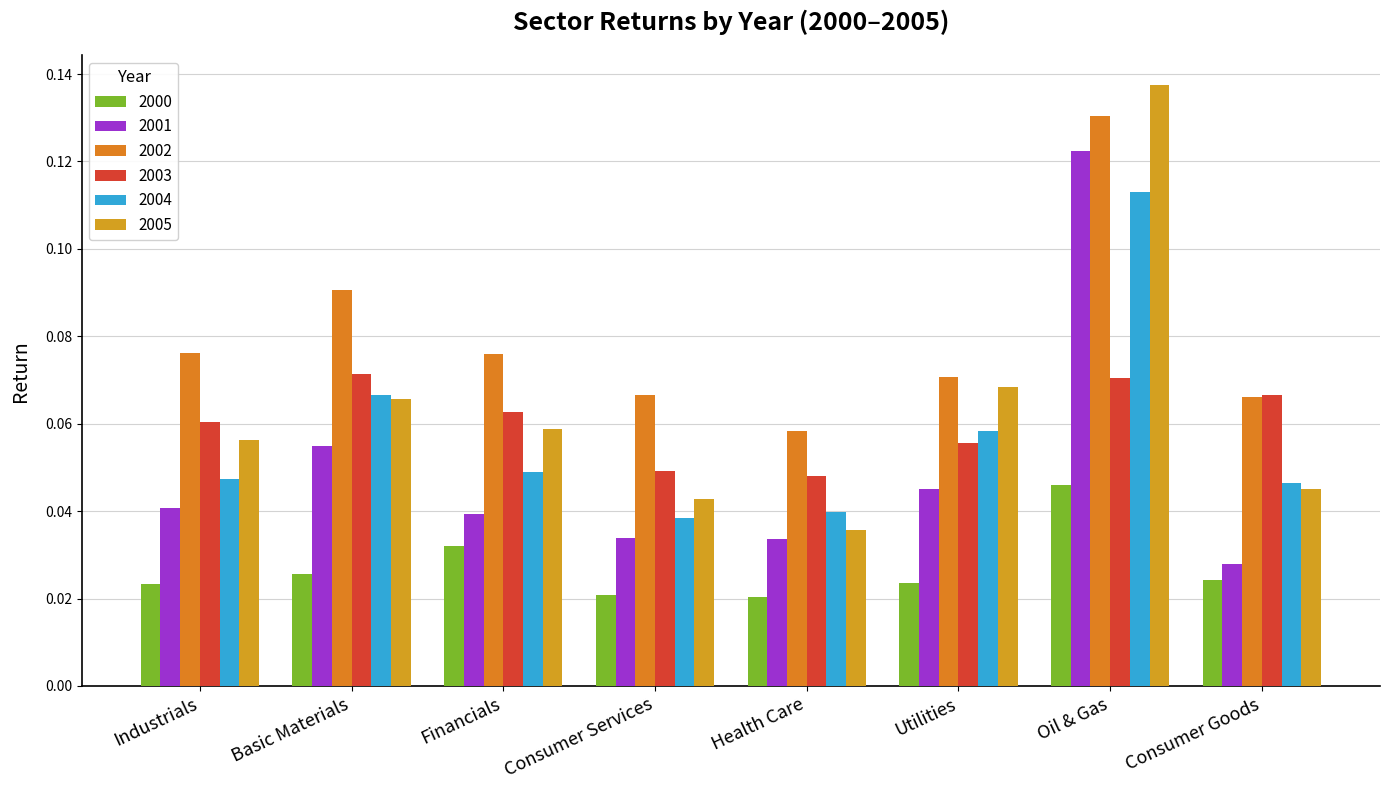

Which series has the widest spread of values?

2005